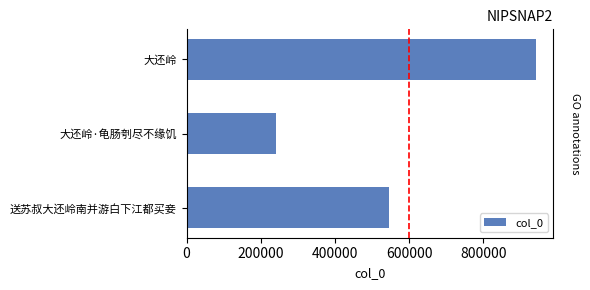

Are the bars grouped side by side (vs. stacked)?

No